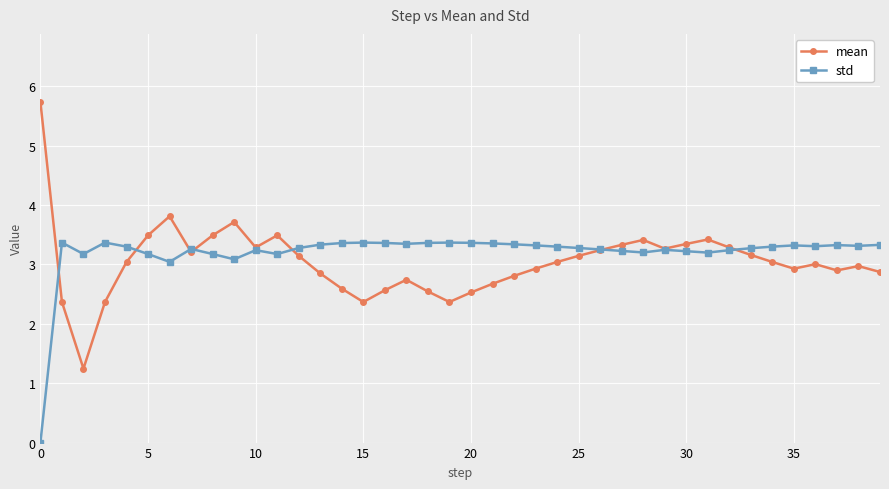

Which series has the widest spread of values?

mean